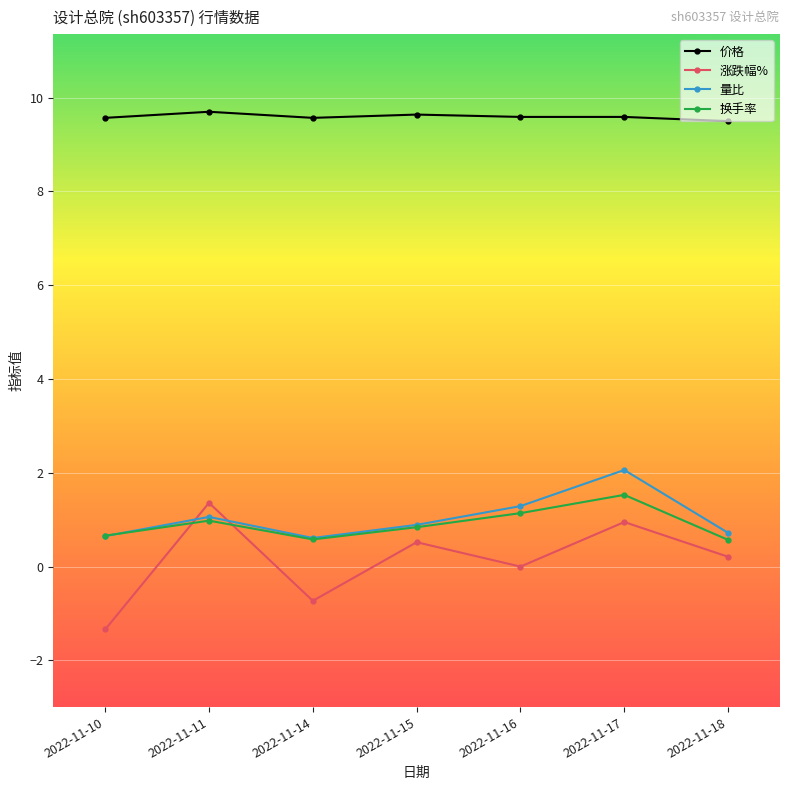

What is the value of the 价格 point at the 3rd from the left?

9.6